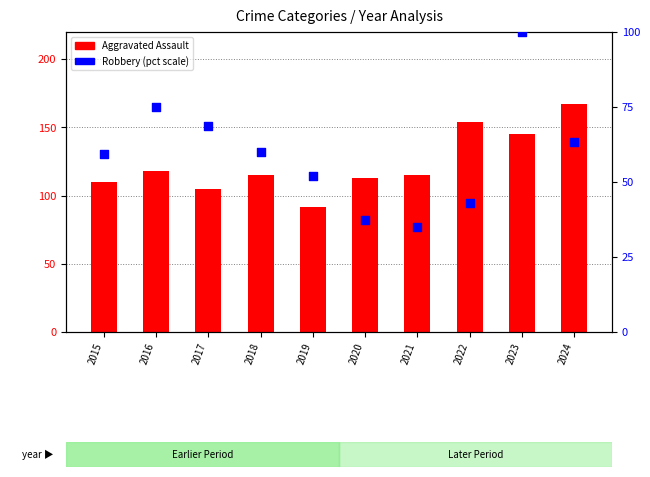

Which series has the largest total across all categories?

Aggravated Assault